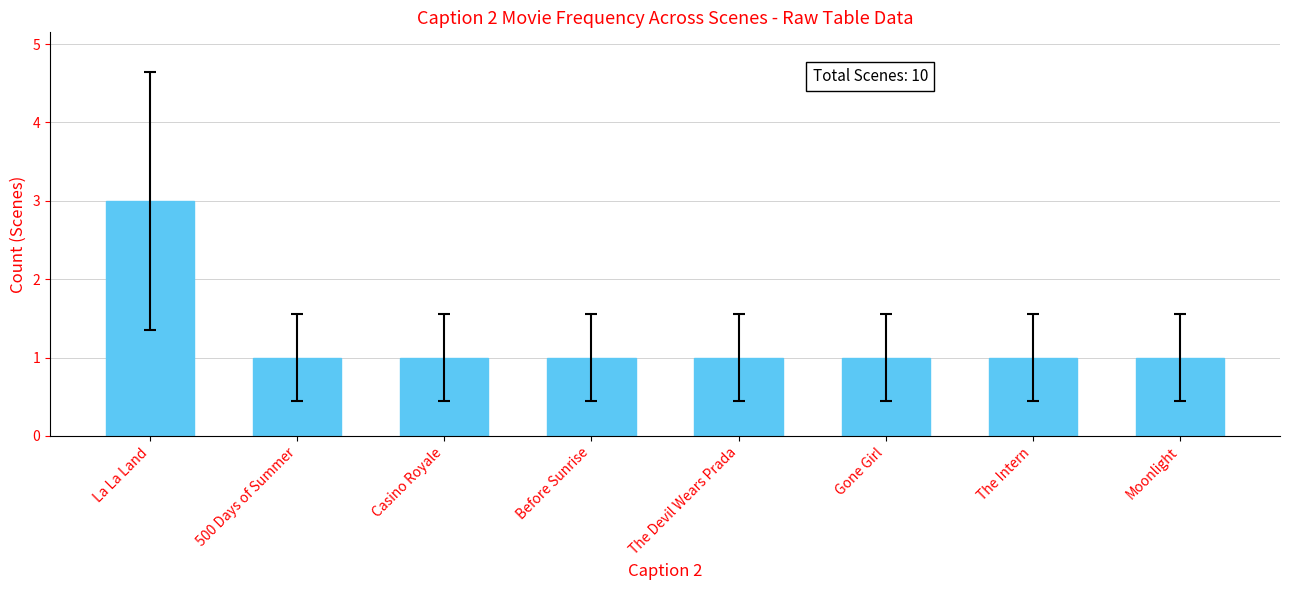

Reading left to right, transcribe all the data shown in this chart.

La La Land=3	500 Days of Summer=1	Casino Royale=1	Before Sunrise=1	The Devil Wears Prada=1	Gone Girl=1	The Intern=1	Moonlight=1